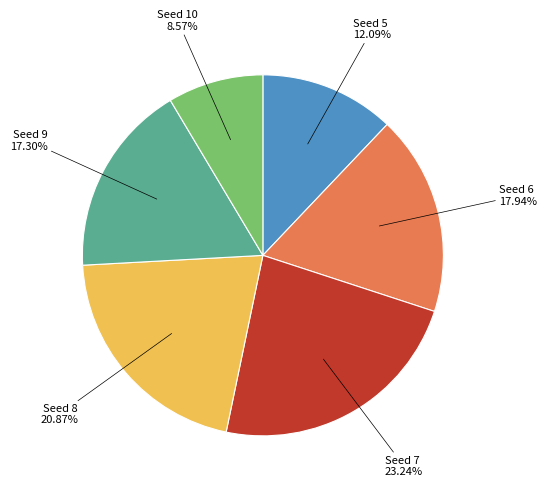

Is there a majority slice in this chart?

No